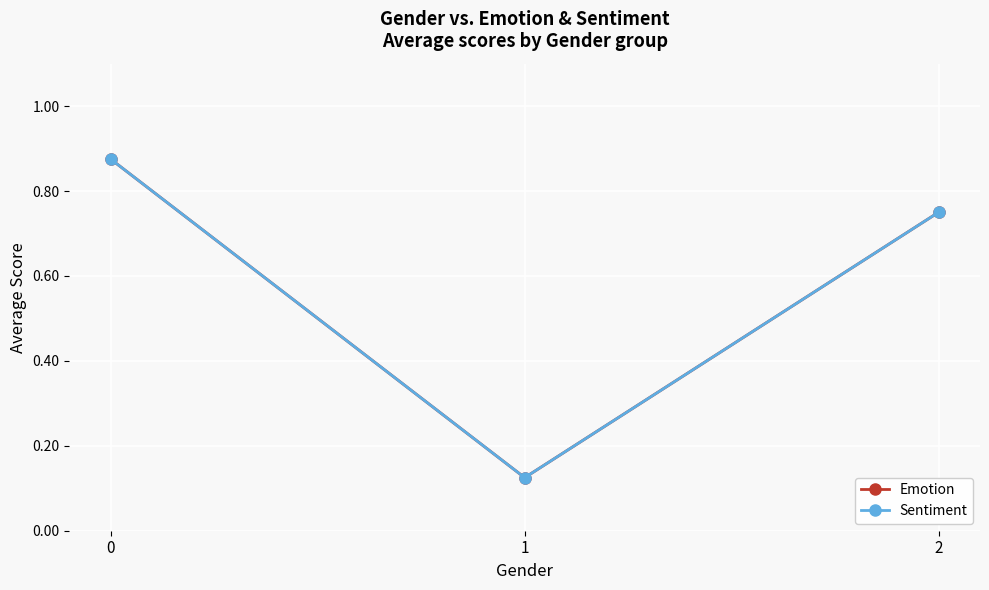

What is the sum of the Emotion values at 0 and 1?

1.0